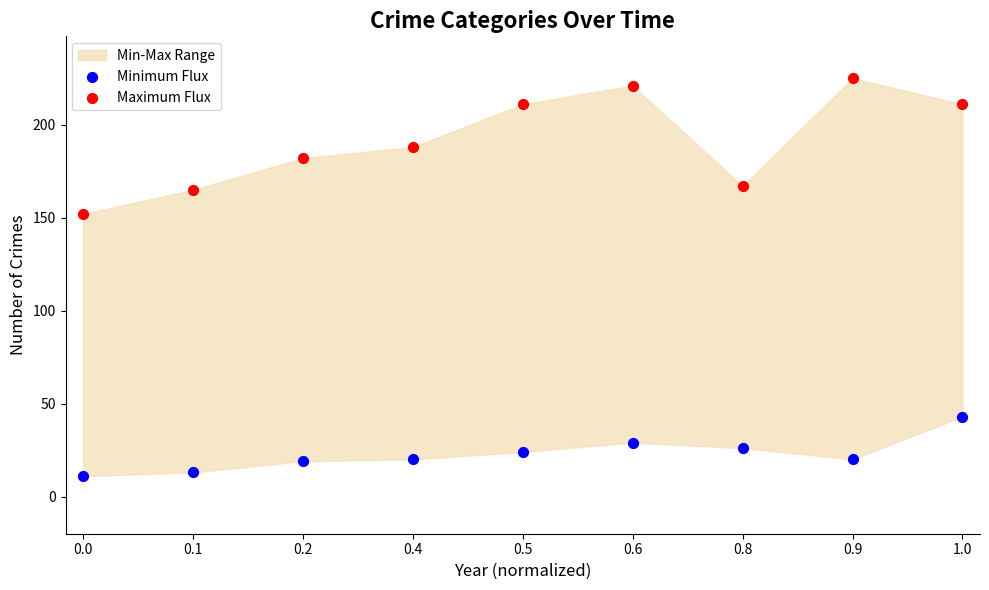

Across all data points, what is the range of Y values (max minus min)?

214